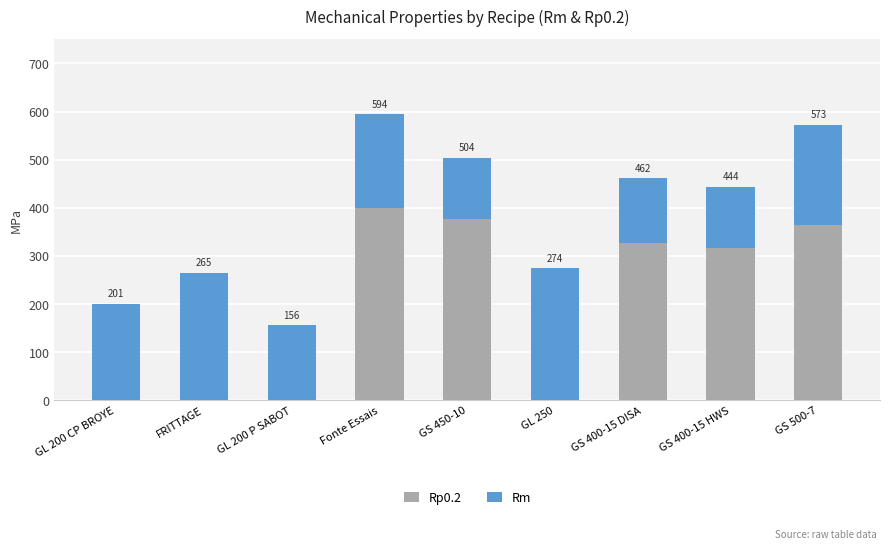

True or false: Rm has a value of 336 at GL 200 CP BROYE.

False